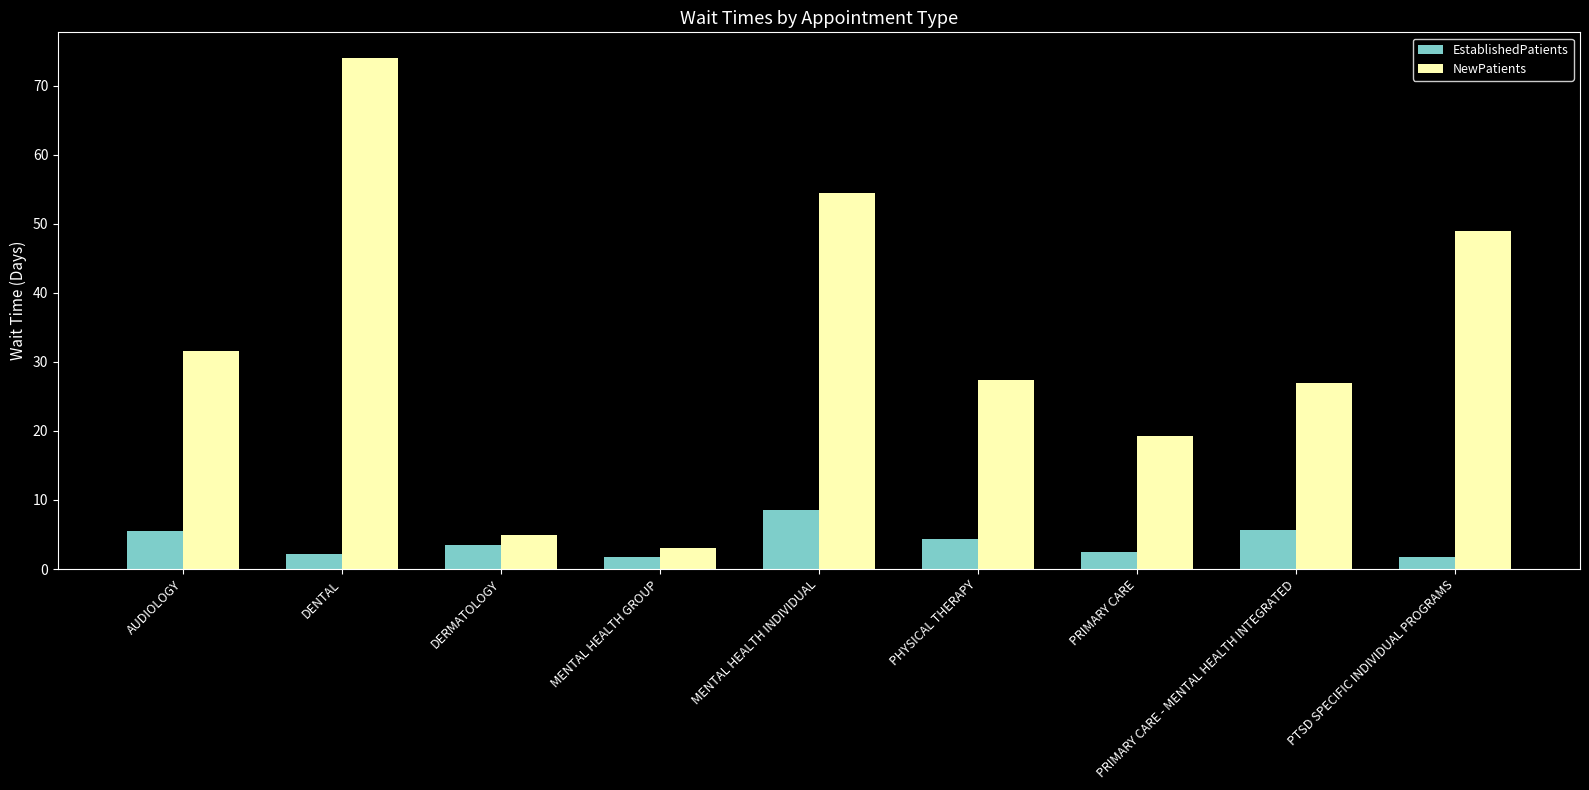

Which category has the lowest value in the NewPatients series?

MENTAL HEALTH GROUP